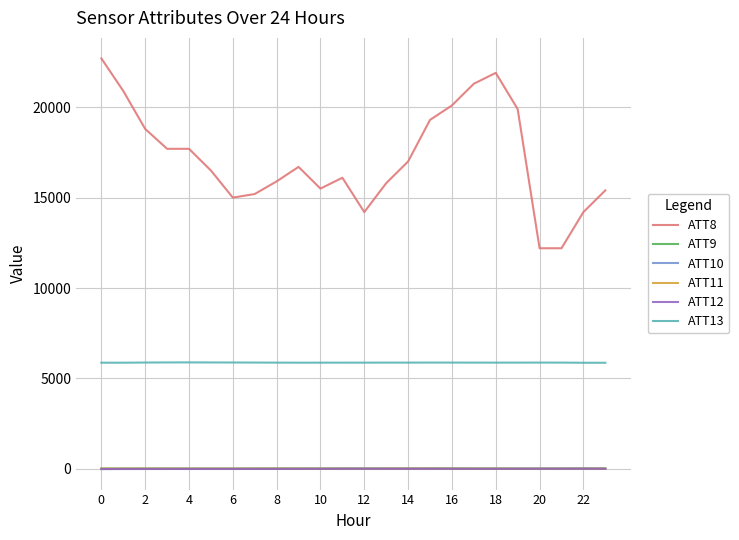

True or false: ATT11 and ATT13 intersect in this chart.

False